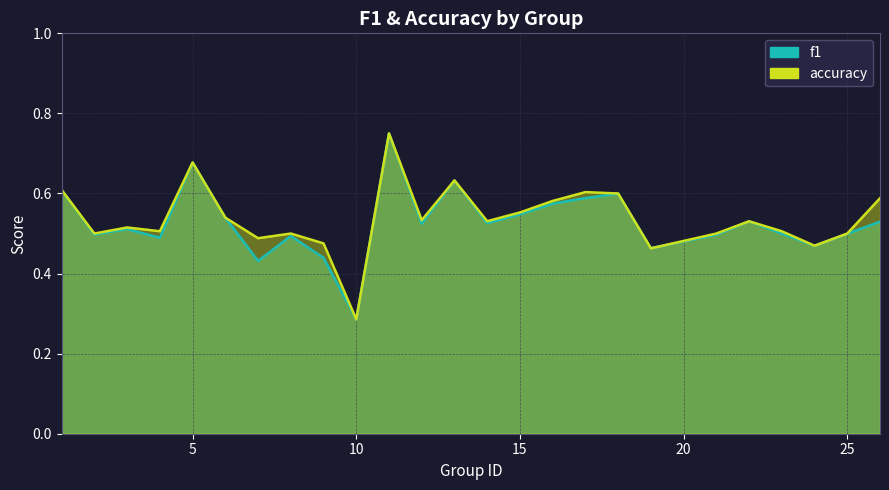

Reading left to right, what are all the values shown in this chart?

f1: 1=0.6	2=0.5	3=0.5	4=0.5	5=0.7	6=0.5	7=0.4	8=0.5	9=0.4	10=0.3	11=0.8	12=0.5	13=0.6	14=0.5	15=0.5	16=0.6	17=0.6	18=0.6	19=0.5	21=0.5	22=0.5	23=0.5	24=0.5	25=0.5	26=0.5
accuracy: 1=0.6	2=0.5	3=0.5	4=0.5	5=0.7	6=0.5	7=0.5	8=0.5	9=0.5	10=0.3	11=0.8	12=0.5	13=0.6	14=0.5	15=0.6	16=0.6	17=0.6	18=0.6	19=0.5	21=0.5	22=0.5	23=0.5	24=0.5	25=0.5	26=0.6